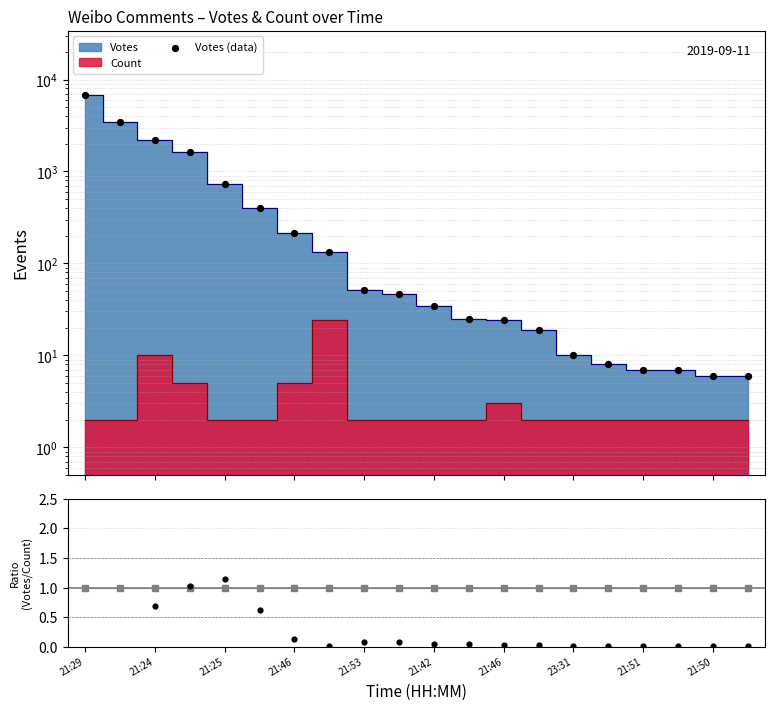

Is the value of MC at 17 greater than the value of data/MC at 21:50?

Yes